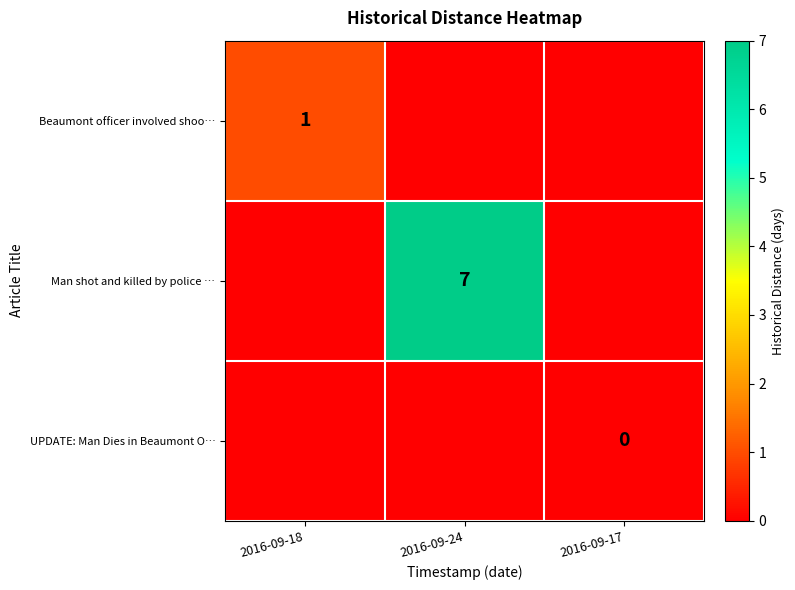

The Man shot and killed by police … series shows 7 at 2016-09-24. True or false?

True